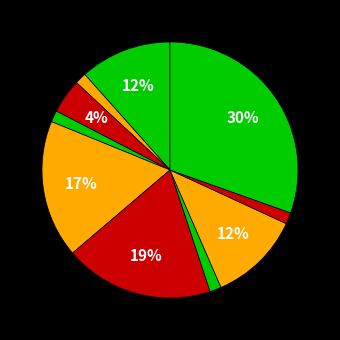

How many segments does this pie chart have?

10